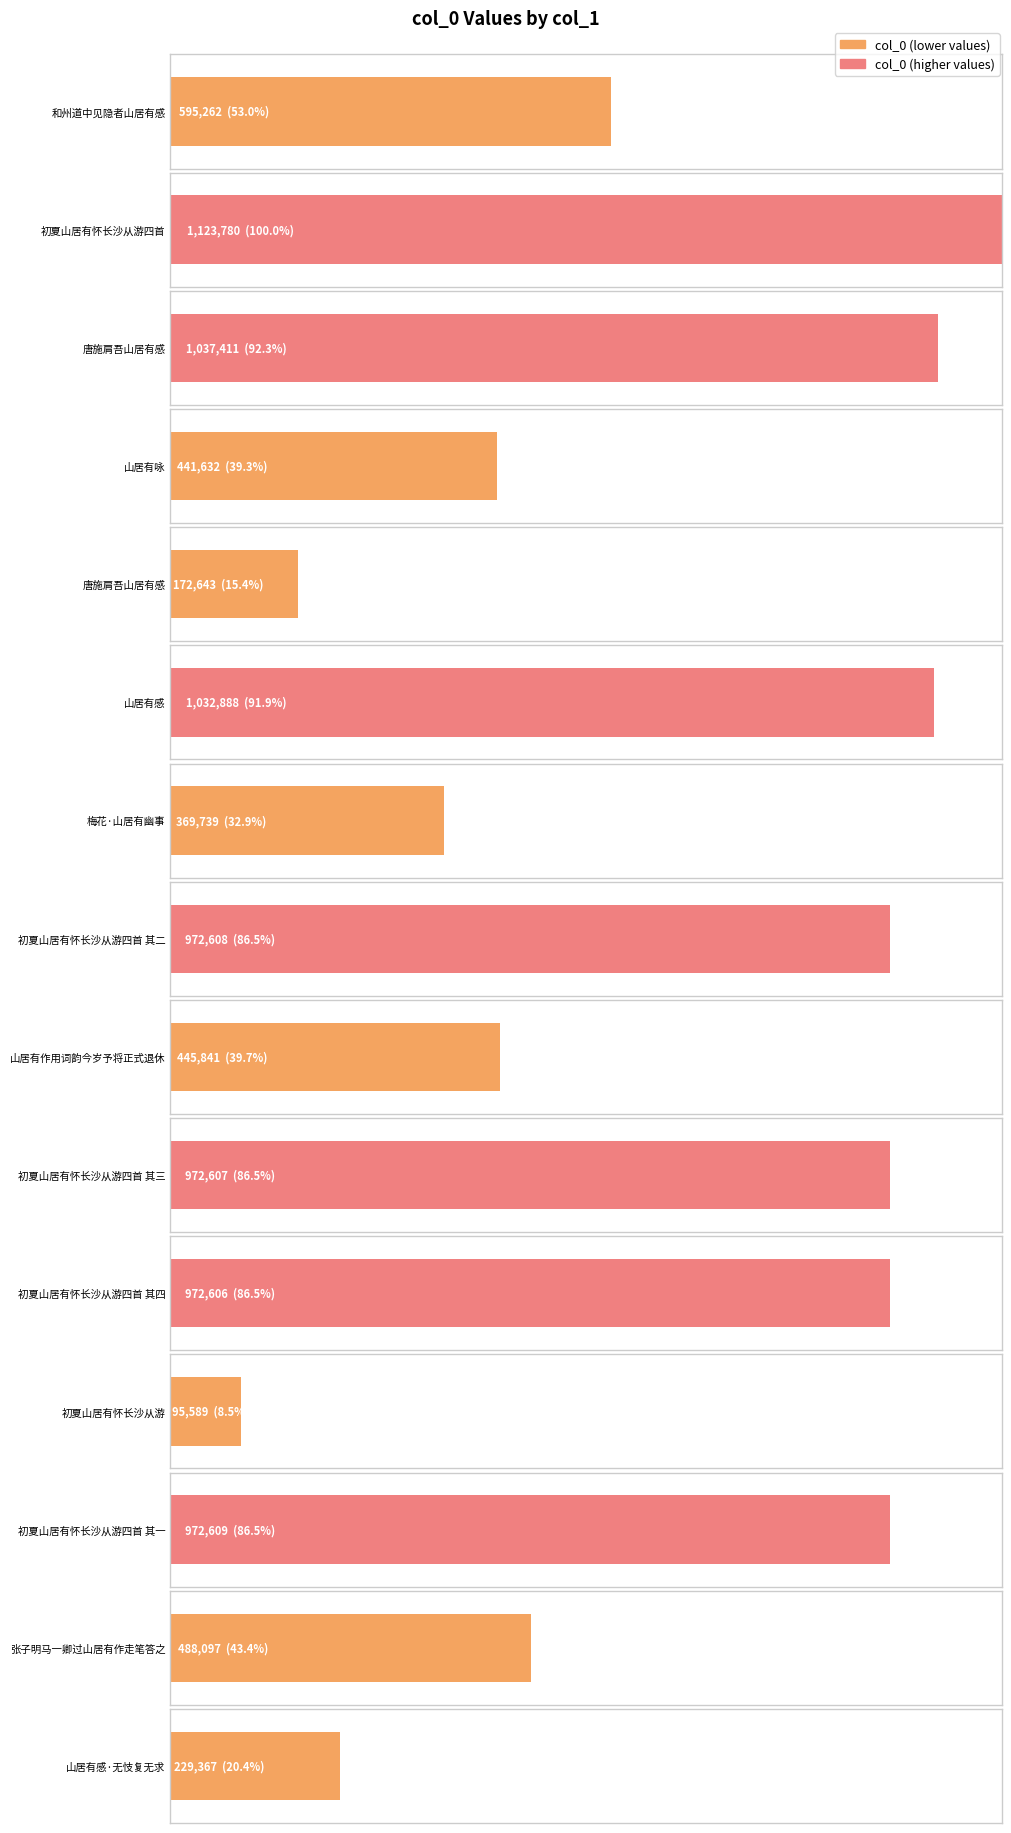

What is the minimum value shown in the chart?

95589